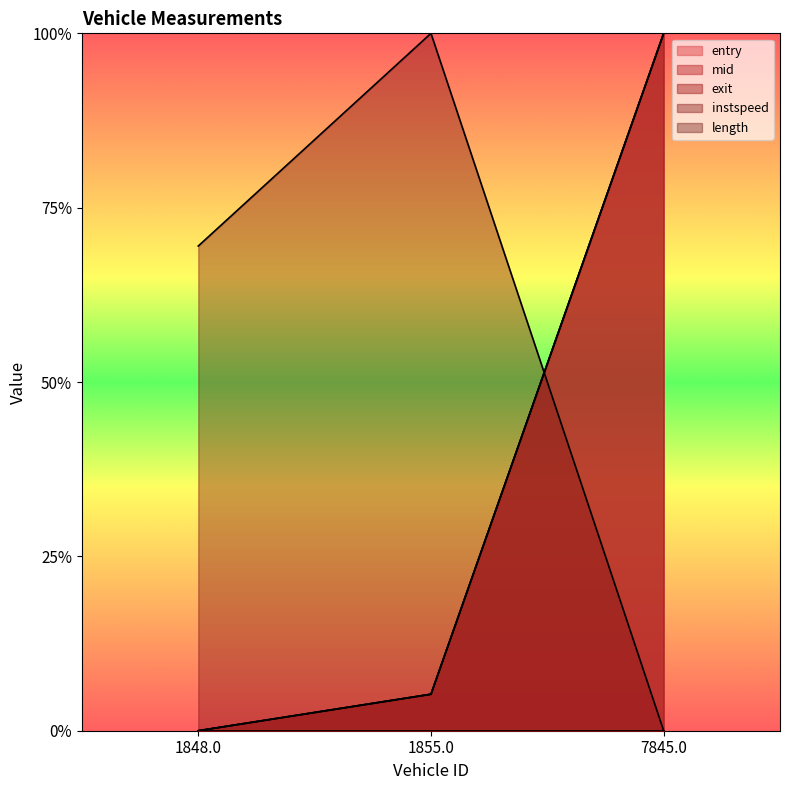

What is the approximate value of entry at 1855.0?

0.1